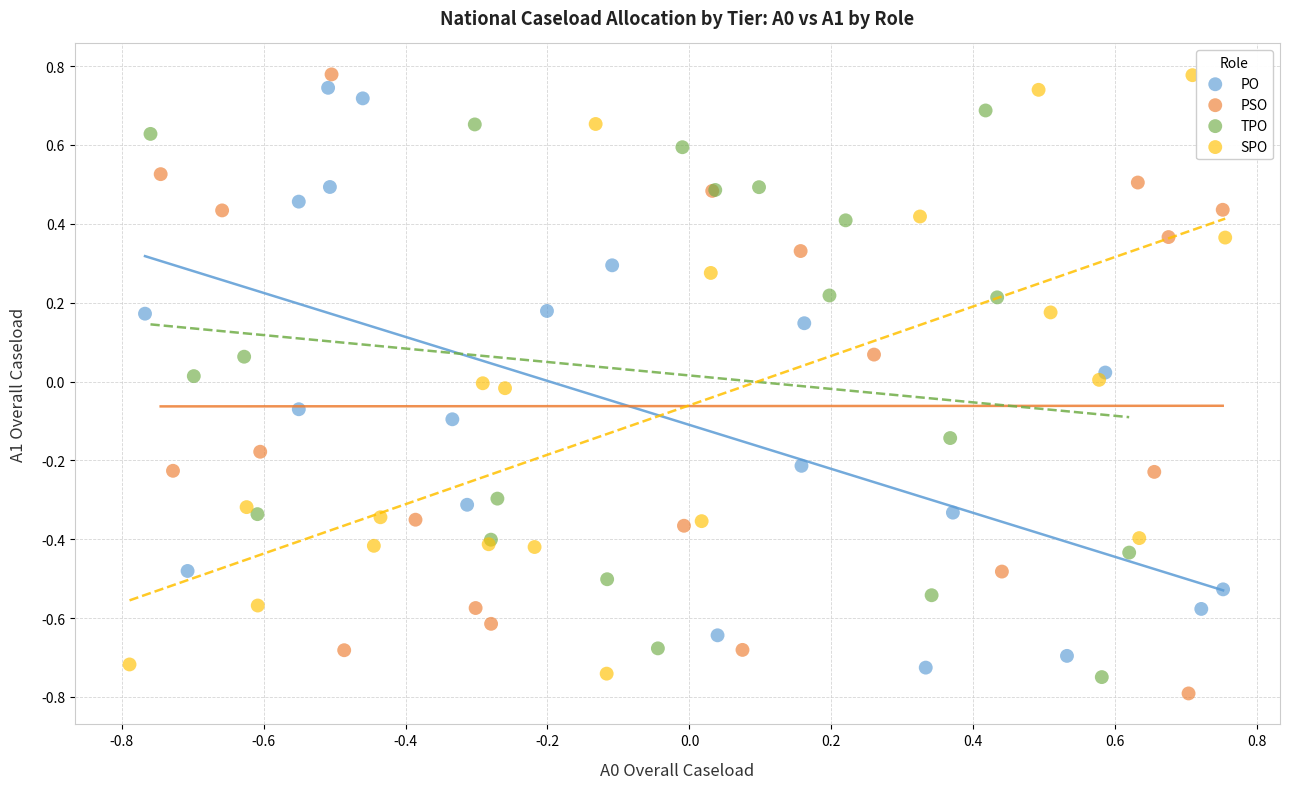

What are all the series names shown in the legend?

PO, PSO, TPO, SPO